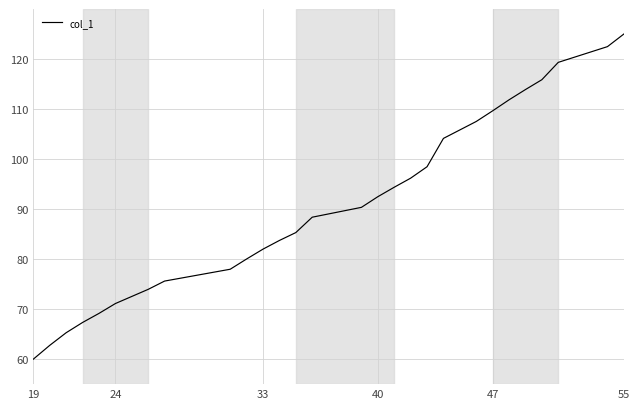

What is the maximum value shown in the chart?

125.0